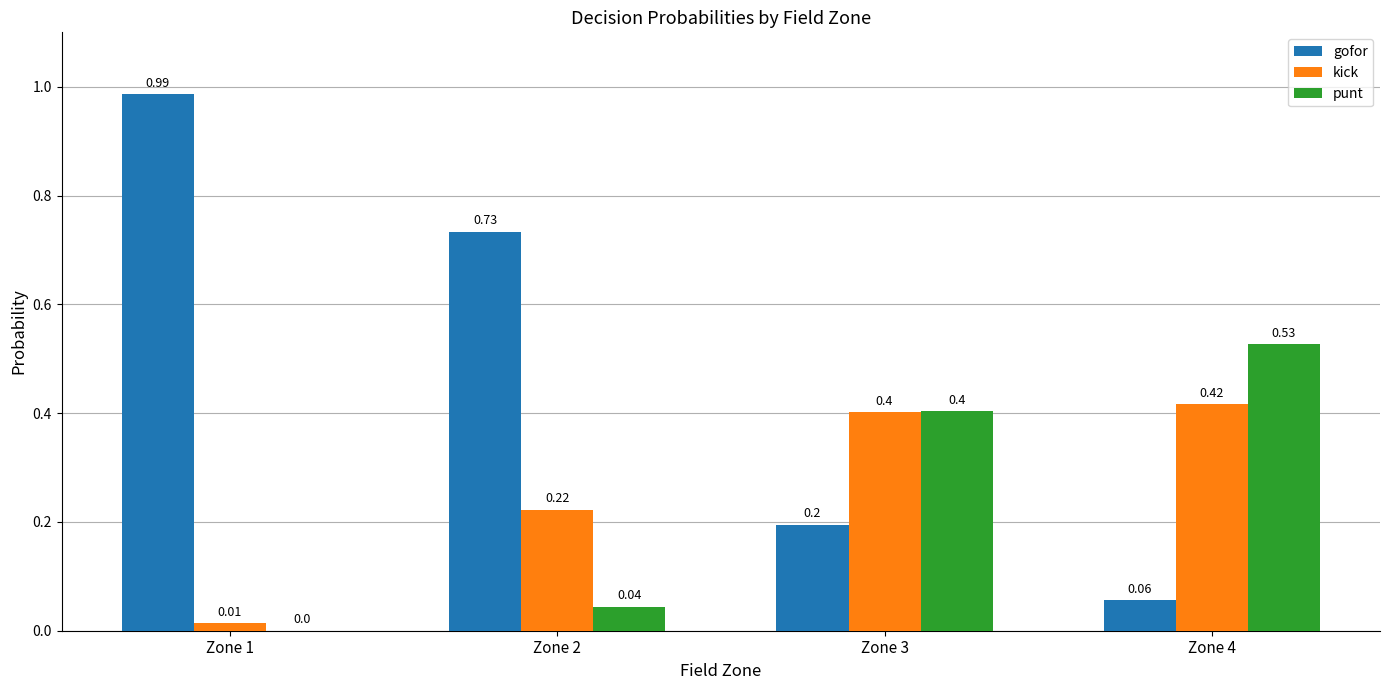

Does the chart contain stacked bars?

No